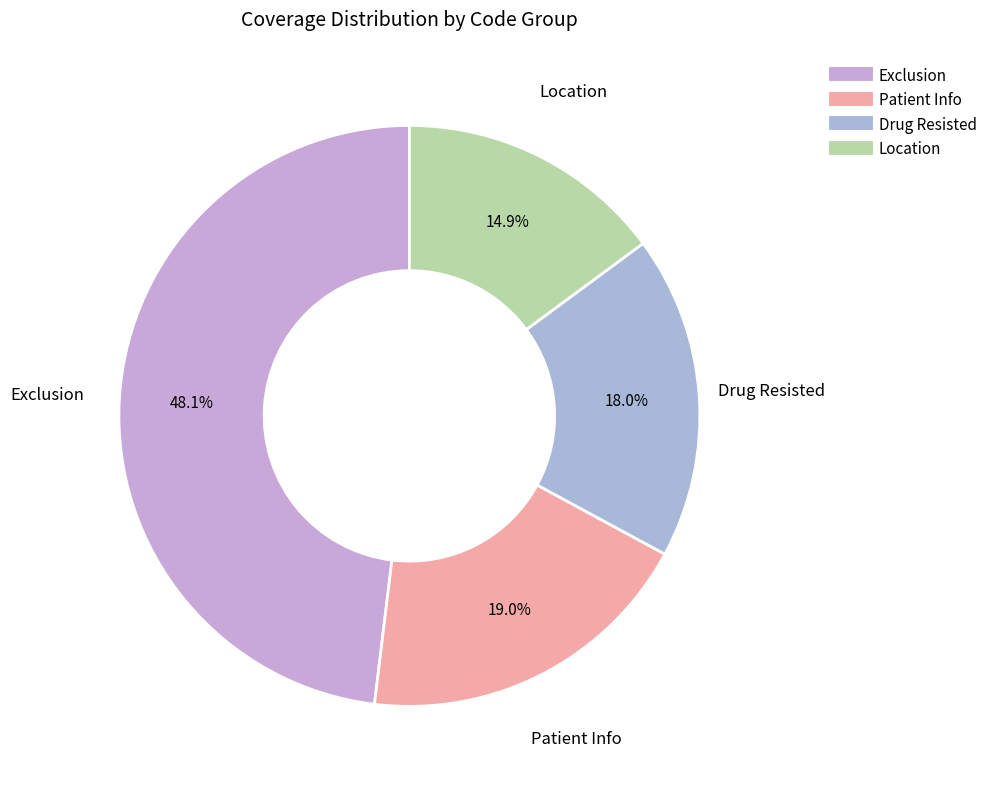

Is there a majority slice in this chart?

No